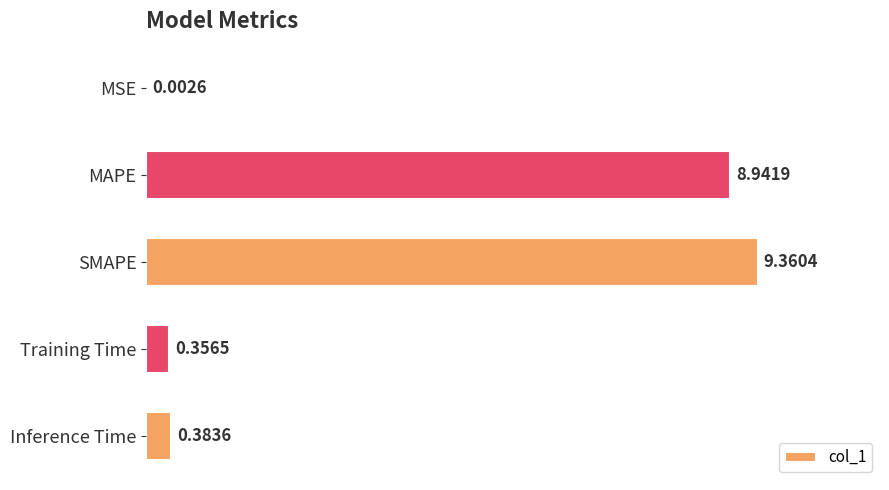

What is the change in value from MSE to SMAPE?

+9.4